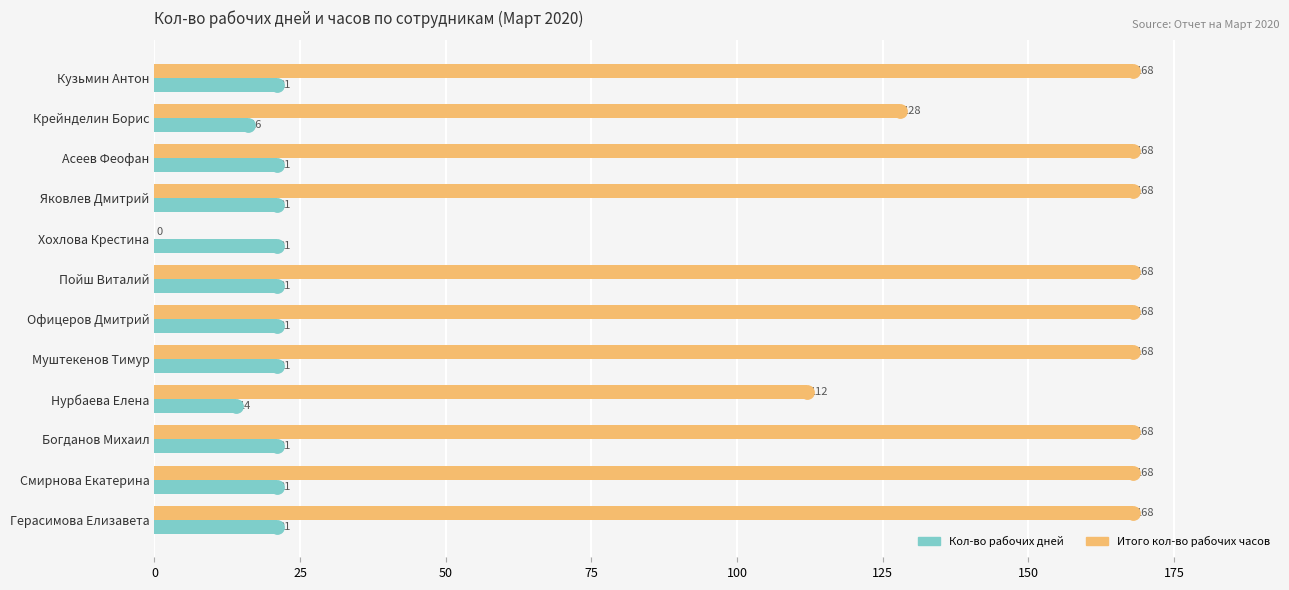

What is the sum of the Кол-во рабочих дней values at Асеев Феофан and Крейнделин Борис?

37